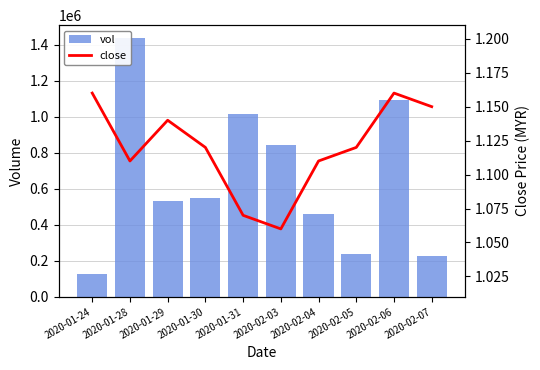

Reading left to right, extract all data points from this chart.

vol: 2020-01-24=124300.0	2020-01-28=1437700.0	2020-01-29=530500.0	2020-01-30=550200.0	2020-01-31=1016800.0	2020-02-03=843100.0	2020-02-04=460700.0	2020-02-05=238000.0	2020-02-06=1095100.0	2020-02-07=224200.0
close: 2020-01-24=1.2	2020-01-28=1.1	2020-01-29=1.1	2020-01-30=1.1	2020-01-31=1.1	2020-02-03=1.1	2020-02-04=1.1	2020-02-05=1.1	2020-02-06=1.2	2020-02-07=1.1